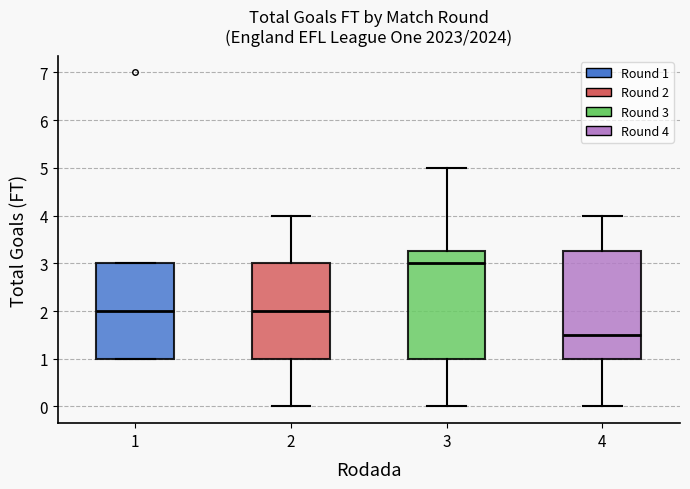

Where is the lower edge of the box at x = 3 on the y-axis? The values are not printed on the chart, so give them approximately, as read against the axis.

1.0